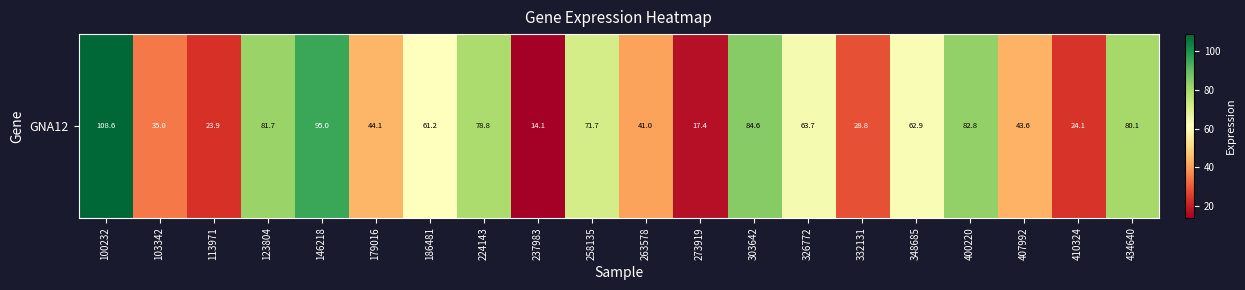

What is the change in value from 332131 to 400220?

+54.0